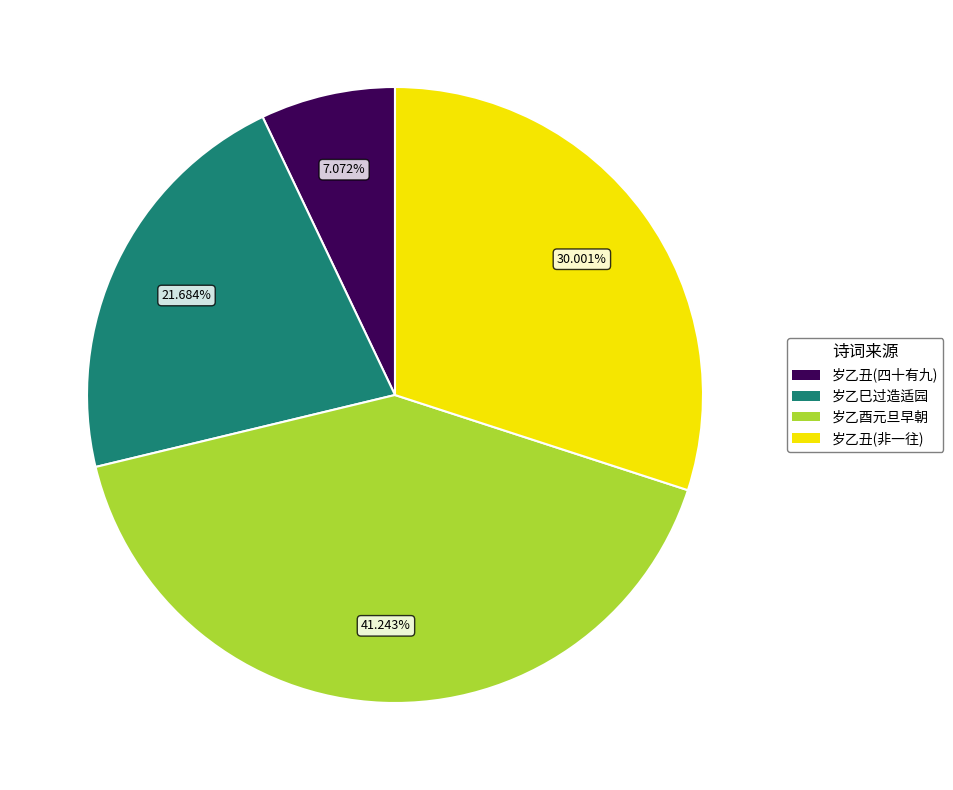

Rank the categories by value from lowest to highest.

岁乙丑(四十有九), 岁乙巳过造适园, 岁乙丑(非一往), 岁乙酉元旦早朝